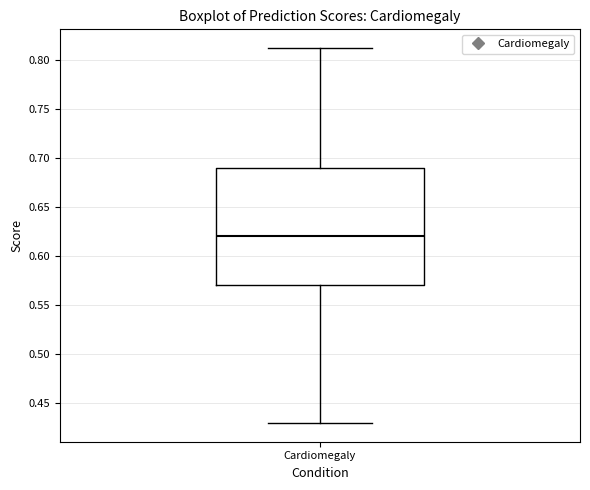

Where does the median line of the box for Cardiomegaly sit on the y-axis? The values are not printed on the chart, so give them approximately, as read against the axis.

0.62